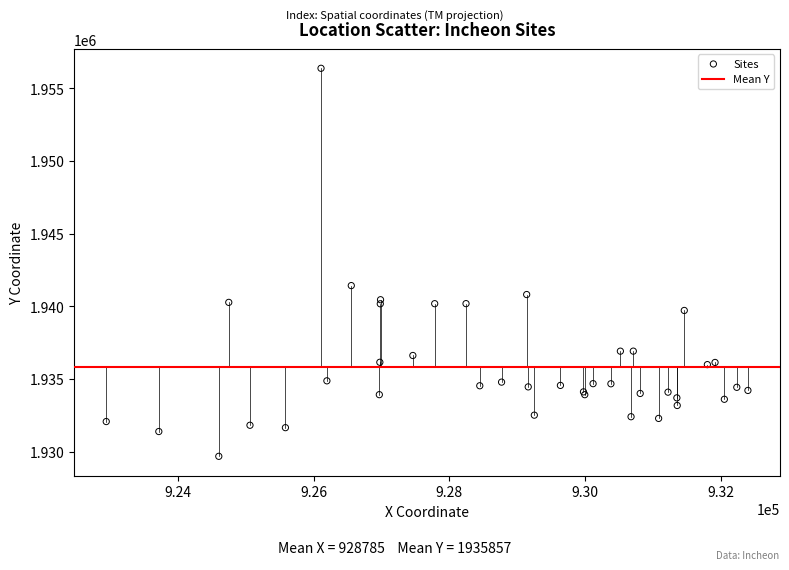

What Y value in the scatter plot is closest to 1943033?

1941432.3